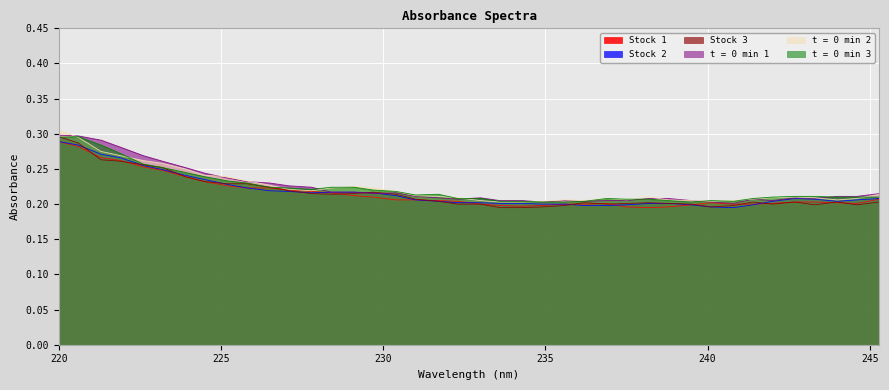

The value of Stock 2 at 220.6 is 0.3. True or false?

True